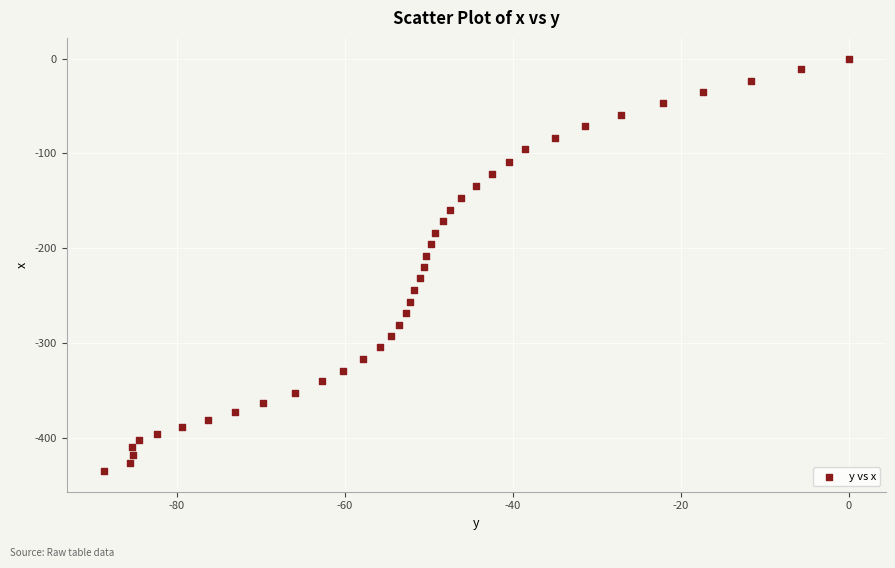

What is the range of X values (max minus min)?

88.7